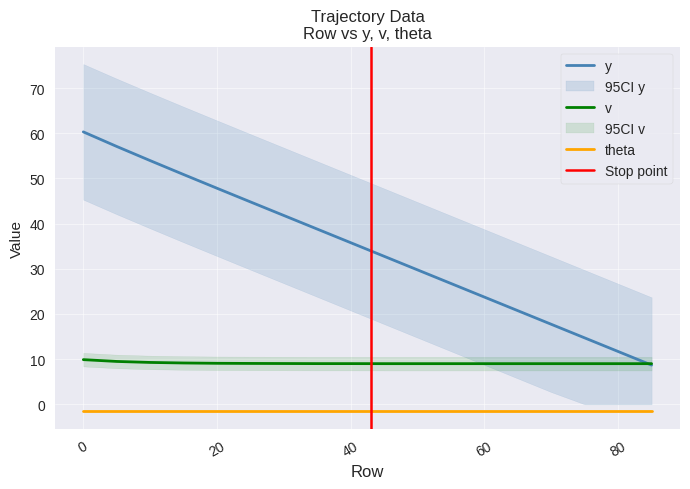

True or false: theta and v intersect in this chart.

False